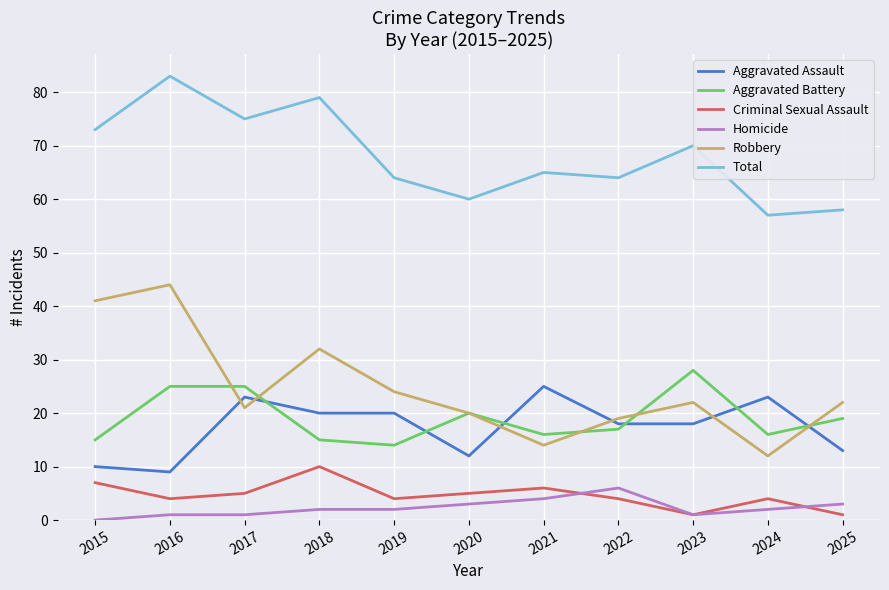

What are all the series names shown in the legend?

Aggravated Assault, Aggravated Battery, Criminal Sexual Assault, Homicide, Robbery, Total